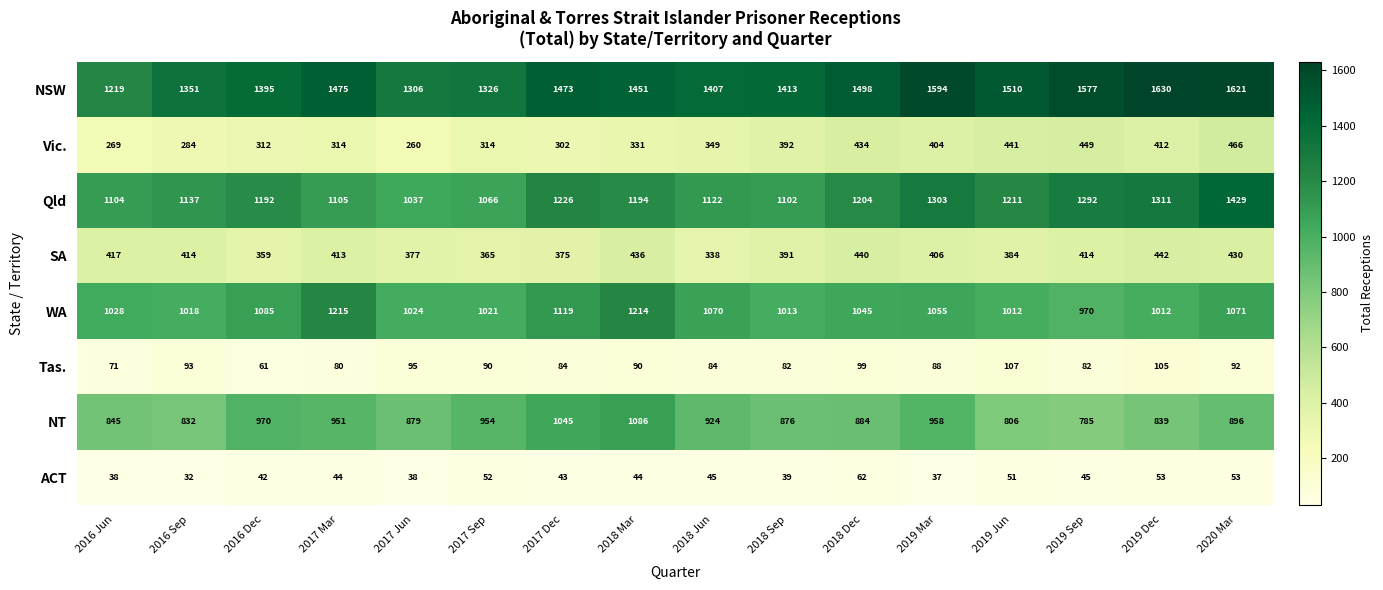

Between 2018 Sep and 2019 Jun, which series saw the biggest shift?

Qld